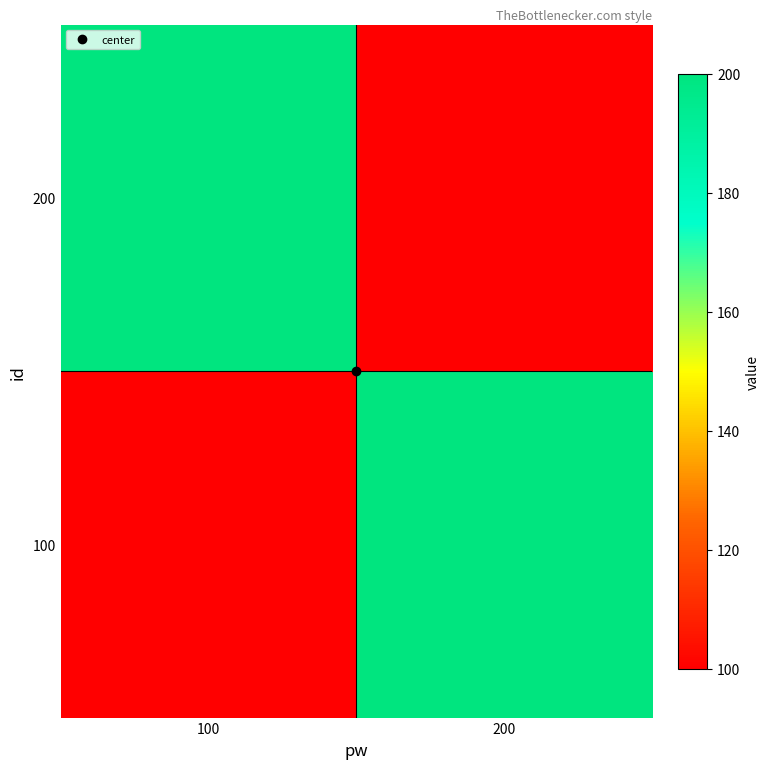

Reading right to left, list all the values displayed in this chart.

100: 200=200	100=100
200: 200=100	100=200